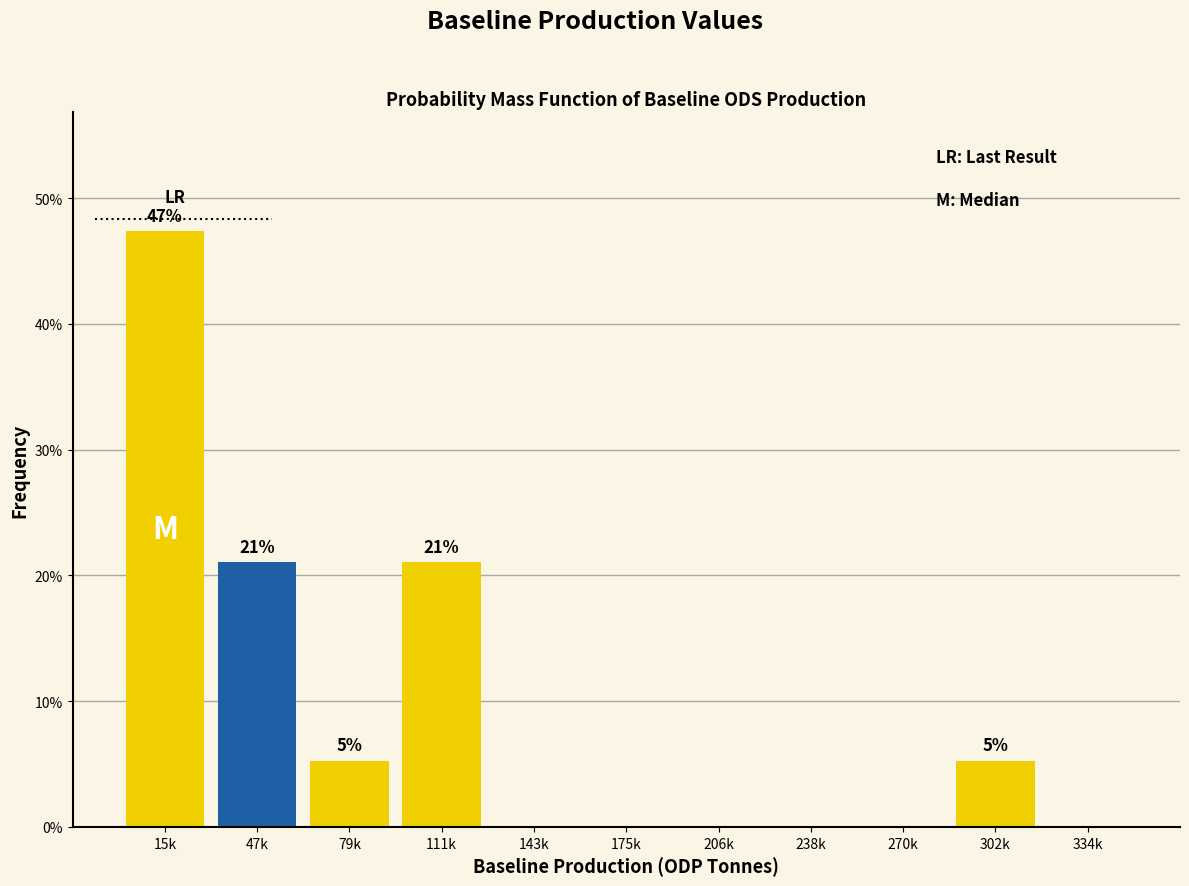

Reading left to right, list all the values displayed in this chart.

15k=47.4	47k=21.1	79k=5.3	111k=21.1	143k=0.0	175k=0.0	206k=0.0	238k=0.0	270k=0.0	302k=5.3	334k=0.0